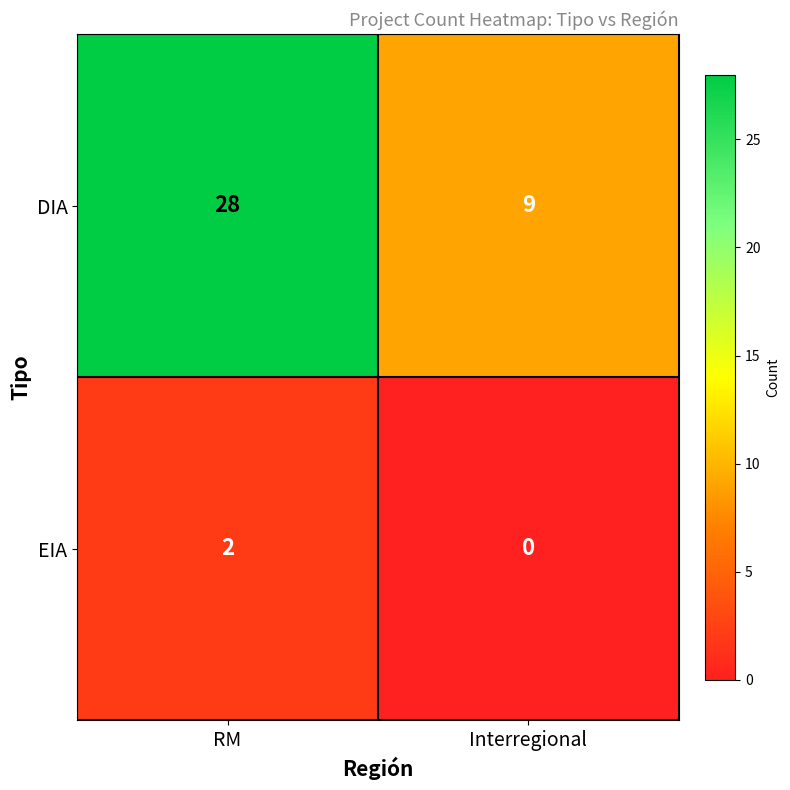

What is the difference between the maximum and minimum values in the DIA series?

19